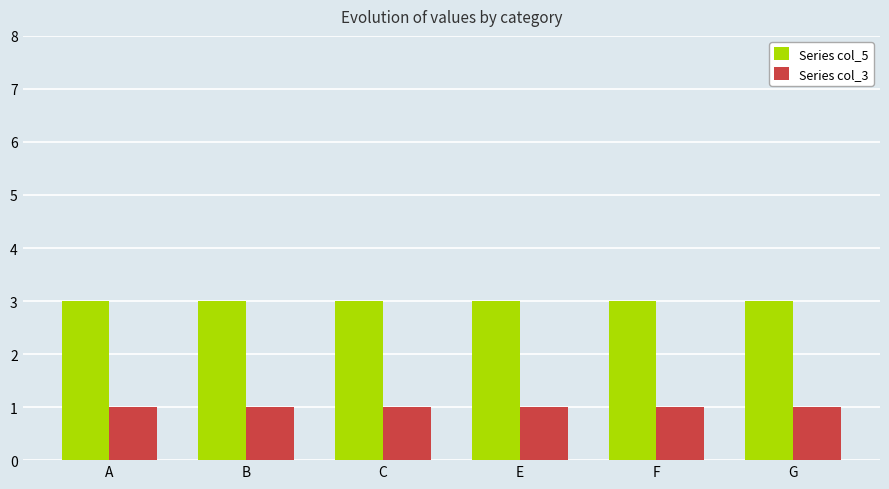

Is it true that Series col_3 equals 0 at G?

False